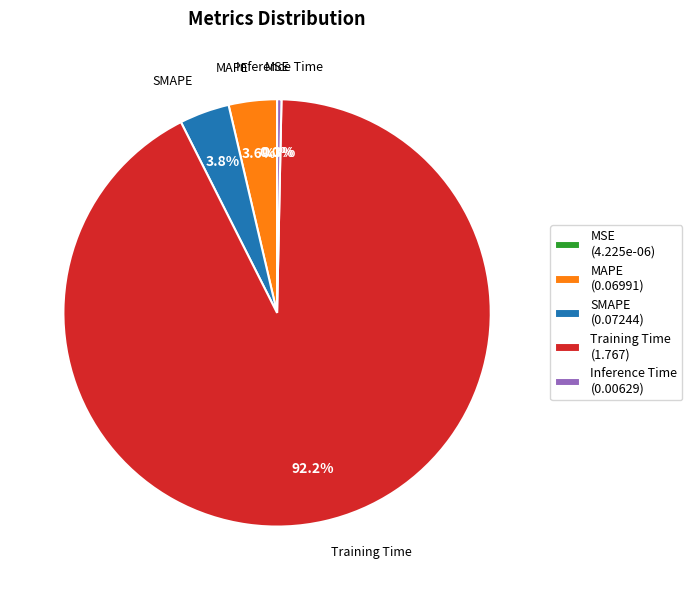

What is the total percentage of Training Time (1.767) and Inference Time (0.00629)?

92.6%